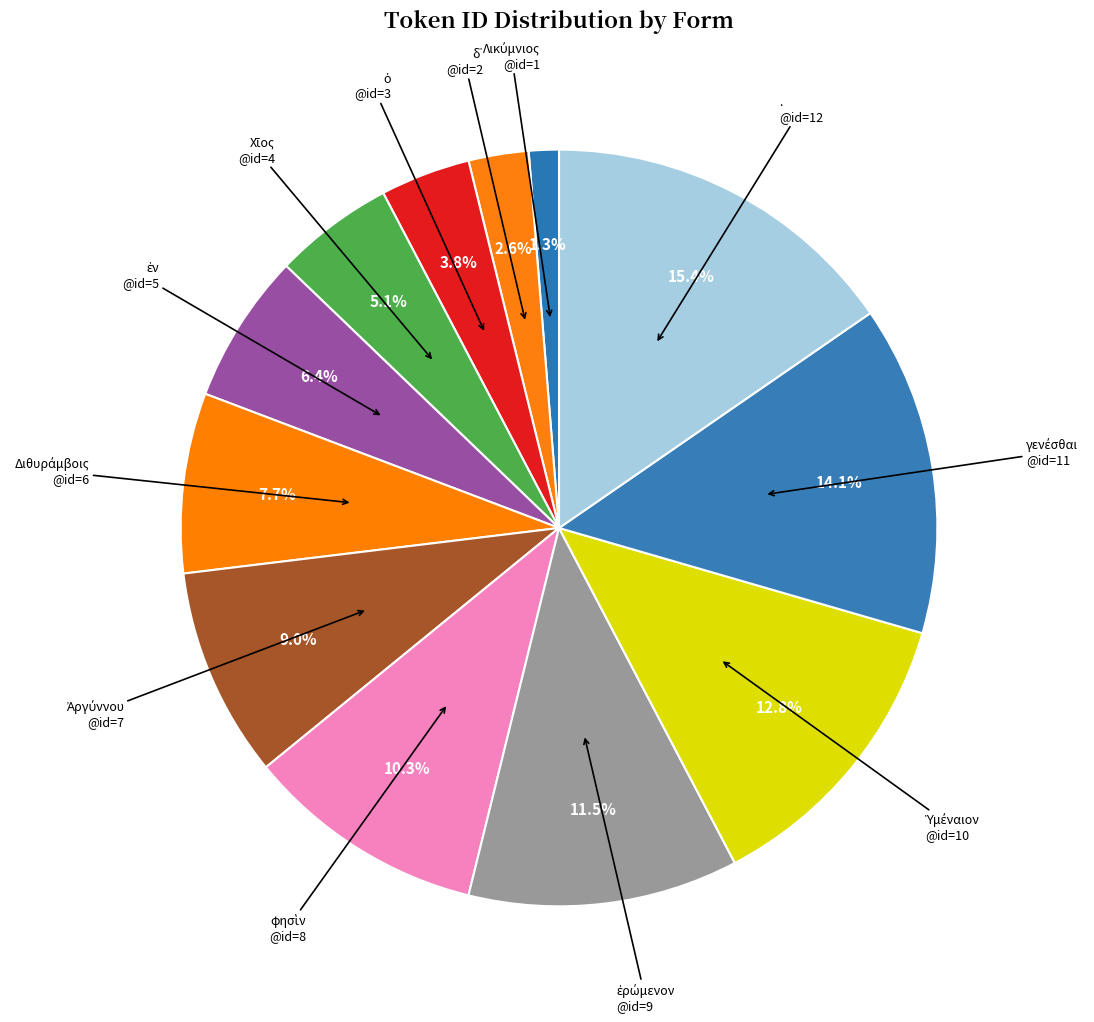

Is there a majority slice in this chart?

No